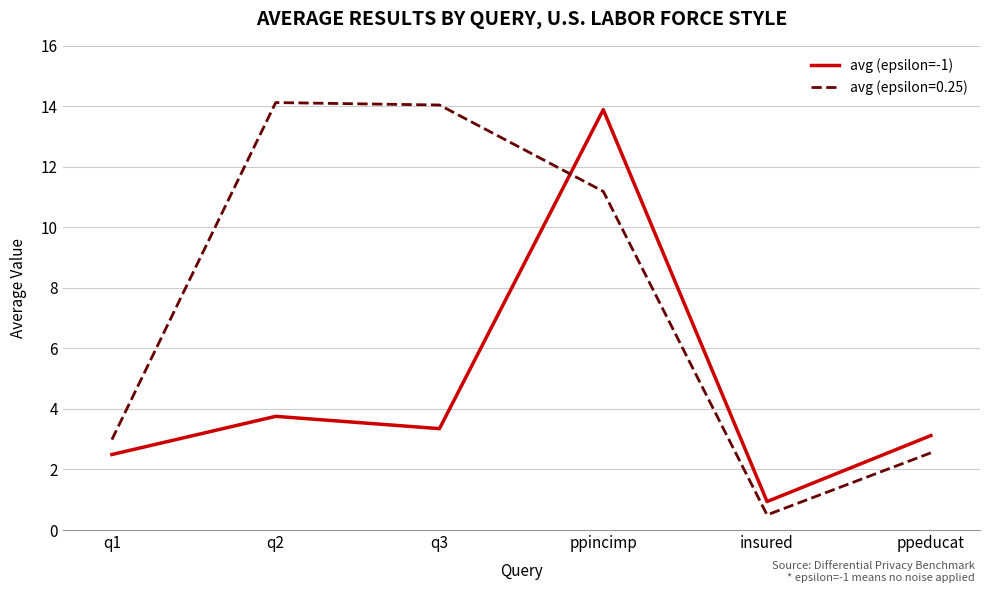

The value of avg (epsilon=-1) at q1 is 1.0. True or false?

False